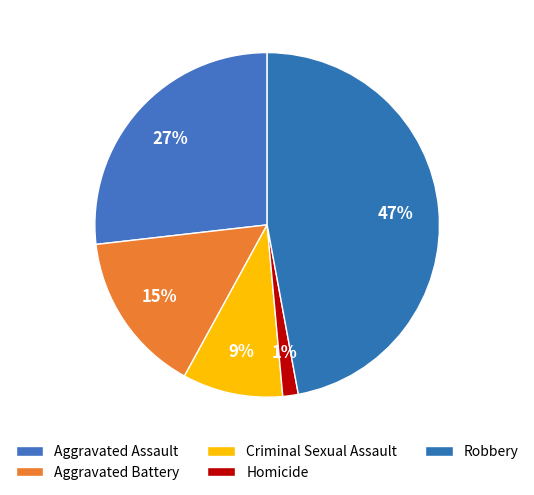

To the nearest percent, what is the combined percentage of Aggravated Assault and Criminal Sexual Assault?

36%